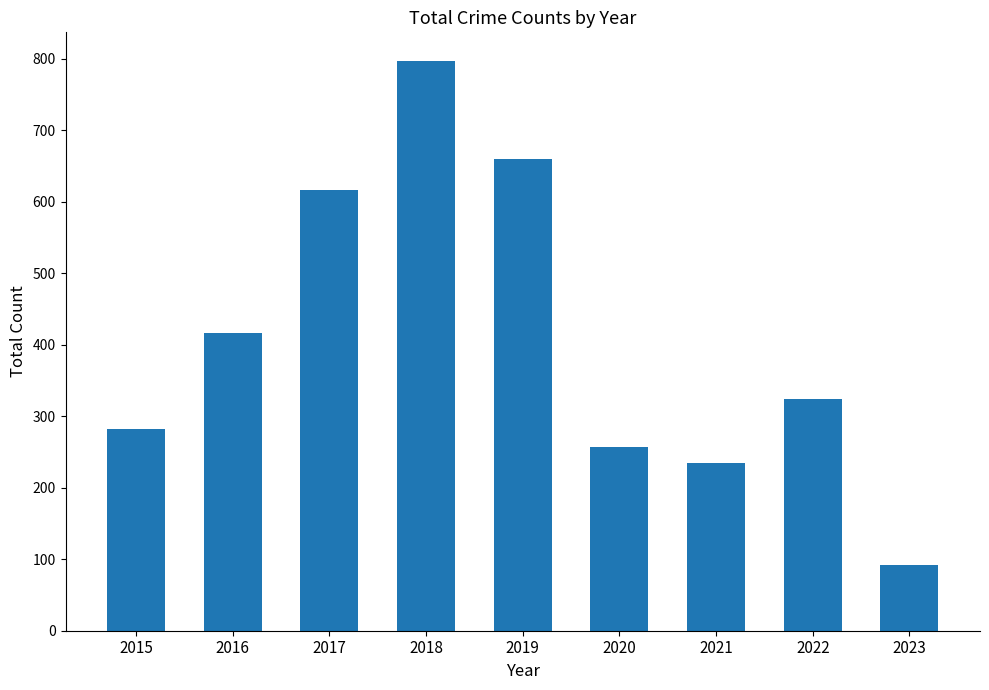

What is the sum of the values at 2019 and 2015?

942